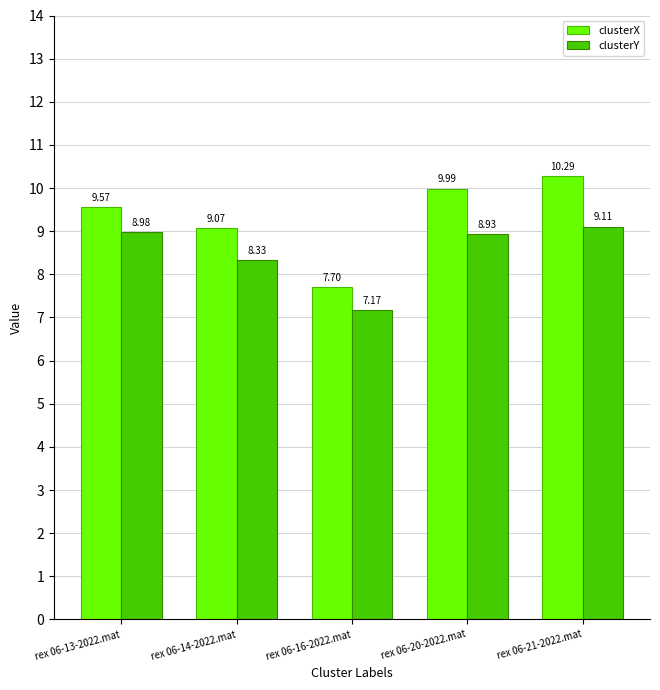

List the series in order of their peak value, highest first.

clusterX, clusterY